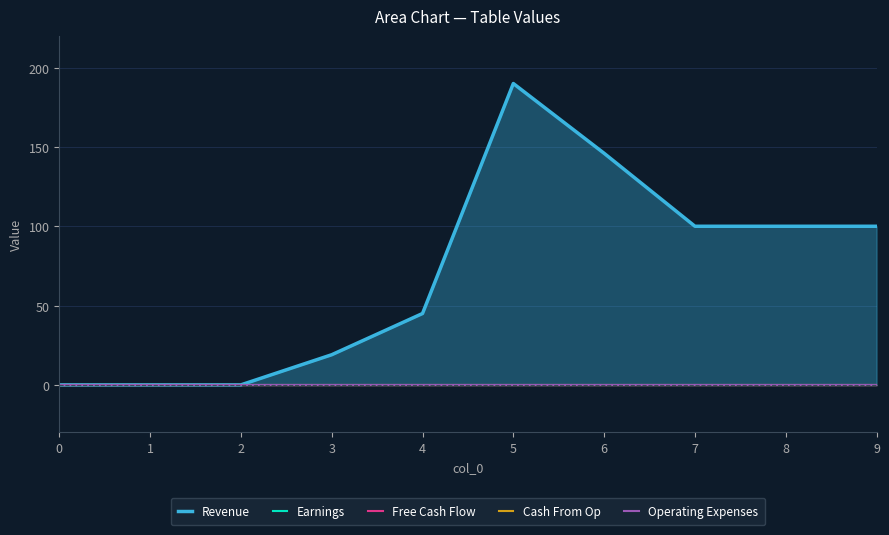

Reading right to left, transcribe all the data shown in this chart.

Revenue: 9=100	8=100	7=100	6=146	5=190	4=45	3=19	2=0	1=0	0=0
Earnings: 9=0	8=0	7=0	6=0	5=0	4=0	3=0	2=0	1=0	0=0
Free Cash Flow: 9=0	8=0	7=0	6=0	5=0	4=0	3=0	2=0	1=0	0=0
Cash From Op: 9=0	8=0	7=0	6=0	5=0	4=0	3=0	2=0	1=0	0=0
Operating Expenses: 9=0	8=0	7=0	6=0	5=0	4=0	3=0	2=0	1=0	0=0